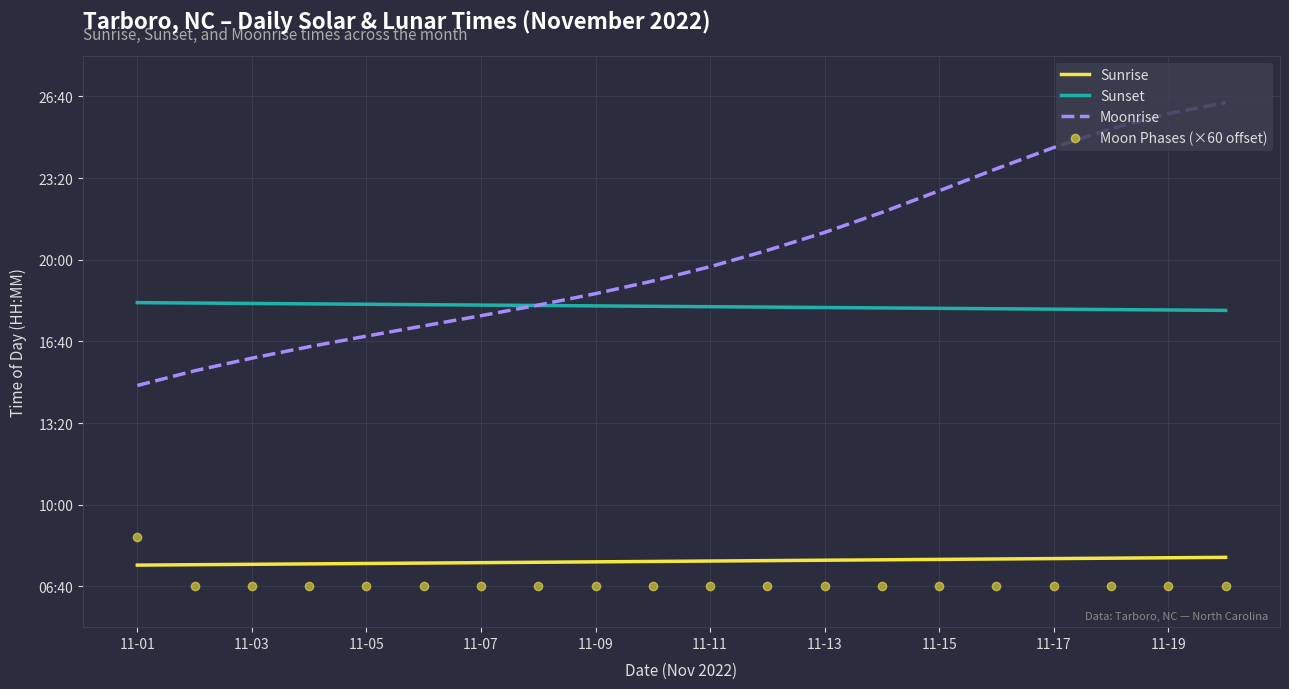

What are all the series names shown in the legend?

Sunrise, Sunset, Moonrise, Moon Phases (×60 offset)